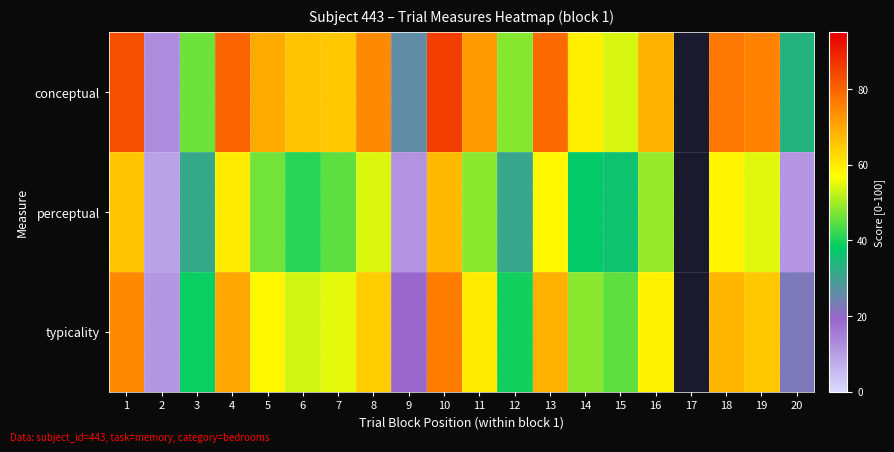

Is it true that conceptual equals 75.7 at 19?

True